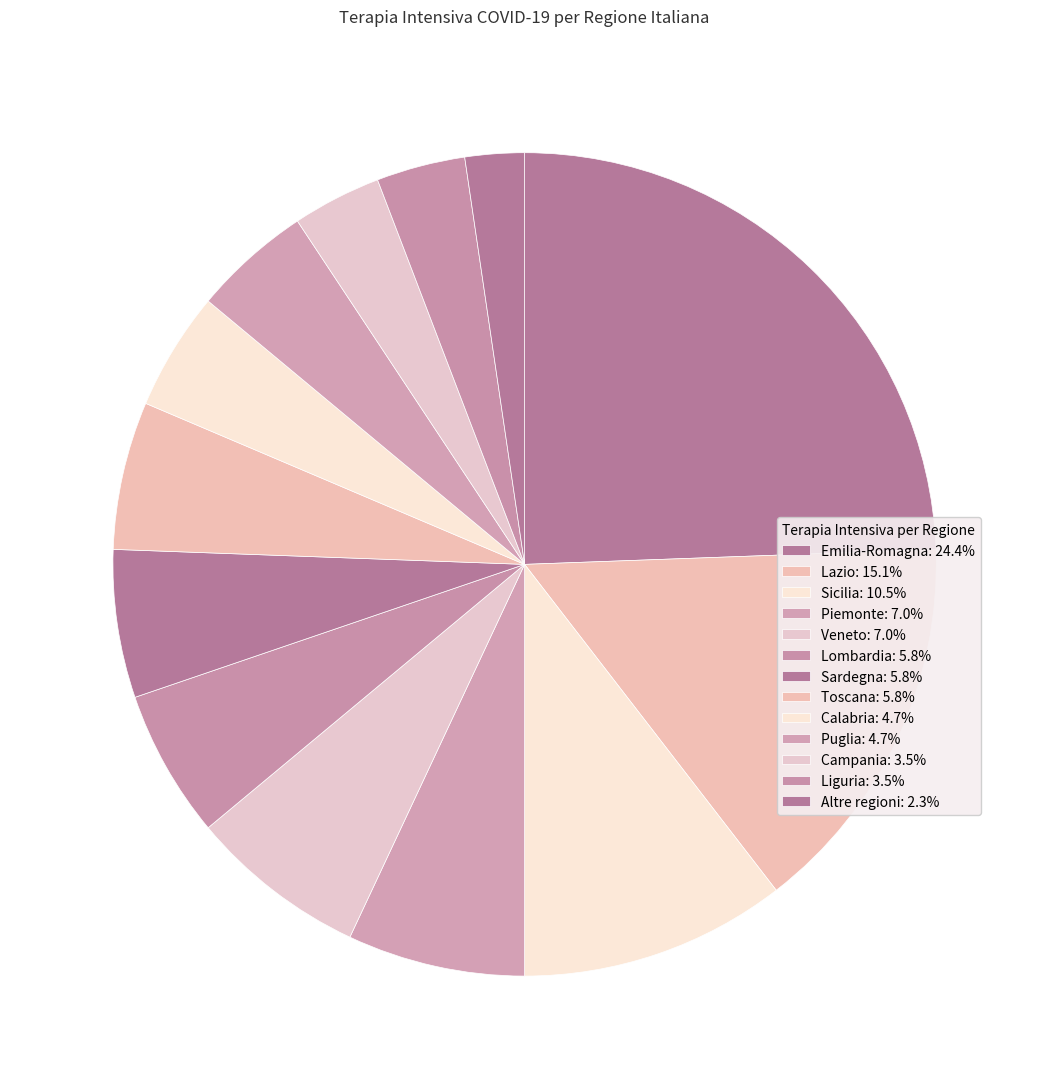

What is the largest slice in the pie chart?

Emilia-Romagna